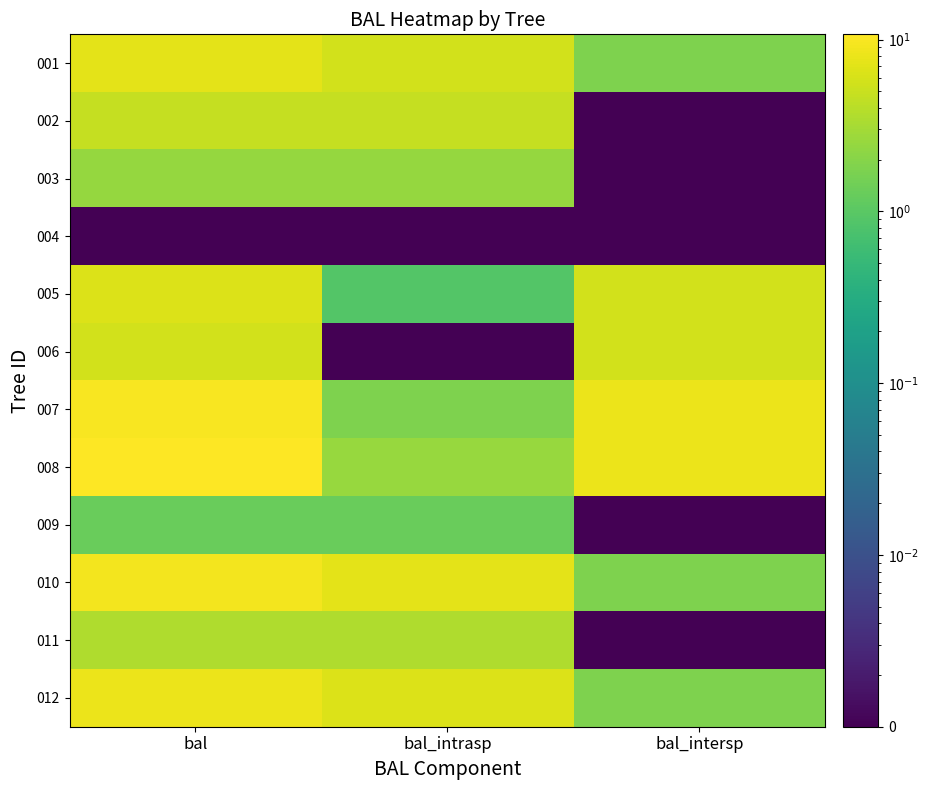

Rank the series by their maximum value, from lowest to highest.

004, 009, 003, 011, 002, 006, 005, 001, 012, 010, 007, 008